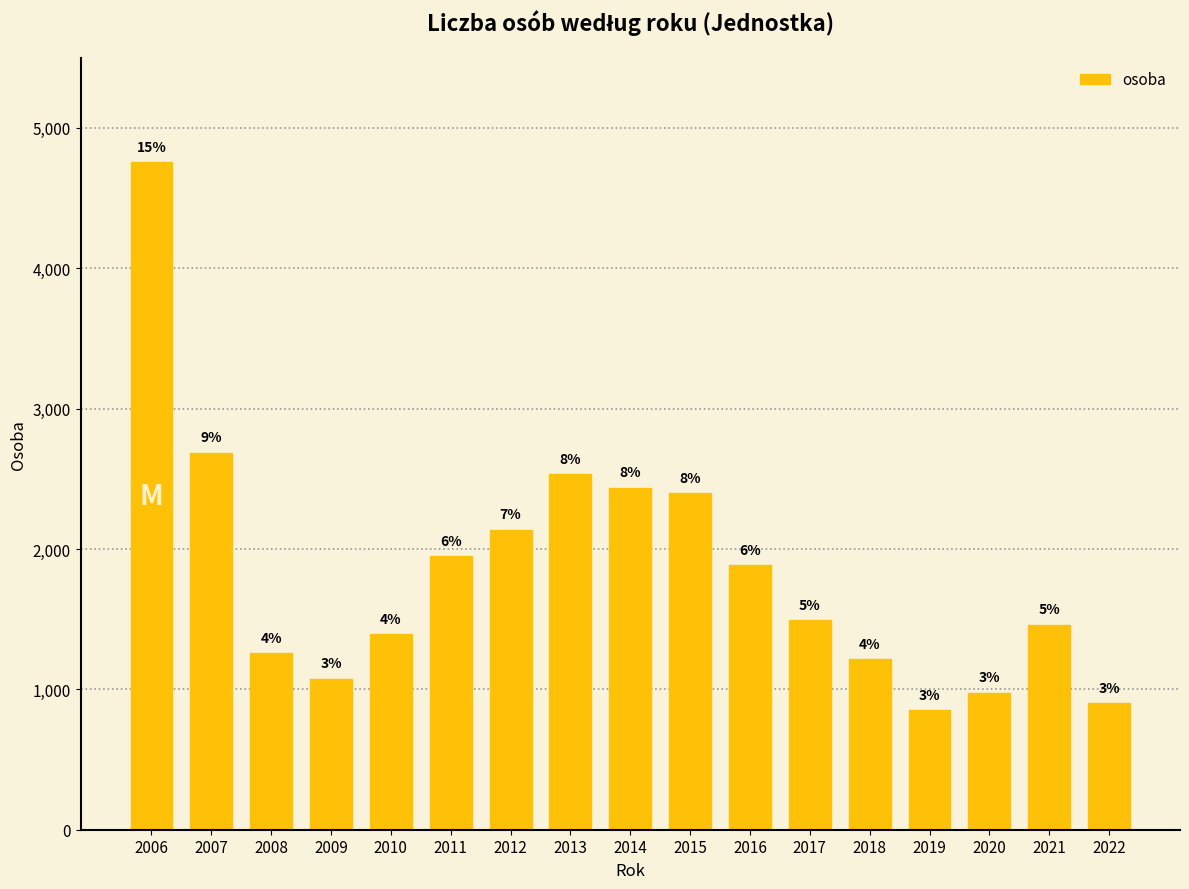

What is the smallest value displayed?

853